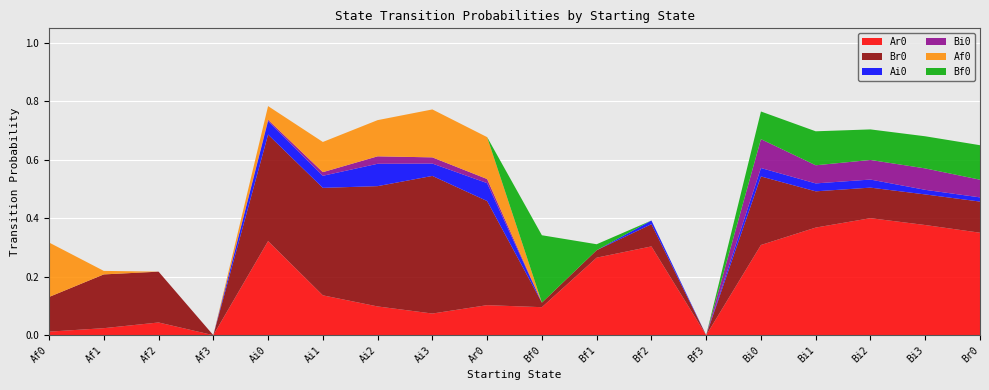

Reading left to right, extract all data points from this chart.

Ar0: Af0=0.0	Af1=0.0	Af2=0.0	Af3=0.0	Ai0=0.3	Ai1=0.1	Ai2=0.1	Ai3=0.1	Ar0=0.1	Bf0=0.1	Bf1=0.3	Bf2=0.3	Bf3=0.0	Bi0=0.3	Bi1=0.4	Bi2=0.4	Bi3=0.4	Br0=0.4
Br0: Af0=0.1	Af1=0.2	Af2=0.2	Af3=0.0	Ai0=0.4	Ai1=0.4	Ai2=0.4	Ai3=0.5	Ar0=0.4	Bf0=0.0	Bf1=0.0	Bf2=0.1	Bf3=0.0	Bi0=0.2	Bi1=0.1	Bi2=0.1	Bi3=0.1	Br0=0.1
Ai0: Af0=0.0	Af1=0.0	Af2=0.0	Af3=0.0	Ai0=0.0	Ai1=0.0	Ai2=0.1	Ai3=0.0	Ar0=0.1	Bf0=0.0	Bf1=0.0	Bf2=0.0	Bf3=0.0	Bi0=0.0	Bi1=0.0	Bi2=0.0	Bi3=0.0	Br0=0.0
Bi0: Af0=0.0	Af1=0.0	Af2=0.0	Af3=0.0	Ai0=0.0	Ai1=0.0	Ai2=0.0	Ai3=0.0	Ar0=0.0	Bf0=0.0	Bf1=0.0	Bf2=0.0	Bf3=0.0	Bi0=0.1	Bi1=0.1	Bi2=0.1	Bi3=0.1	Br0=0.1
Af0: Af0=0.2	Af1=0.0	Af2=0.0	Af3=0.0	Ai0=0.0	Ai1=0.1	Ai2=0.1	Ai3=0.2	Ar0=0.1	Bf0=0.0	Bf1=0.0	Bf2=0.0	Bf3=0.0	Bi0=0.0	Bi1=0.0	Bi2=0.0	Bi3=0.0	Br0=0.0
Bf0: Af0=0.0	Af1=0.0	Af2=0.0	Af3=0.0	Ai0=0.0	Ai1=0.0	Ai2=0.0	Ai3=0.0	Ar0=0.0	Bf0=0.2	Bf1=0.0	Bf2=0.0	Bf3=0.0	Bi0=0.1	Bi1=0.1	Bi2=0.1	Bi3=0.1	Br0=0.1